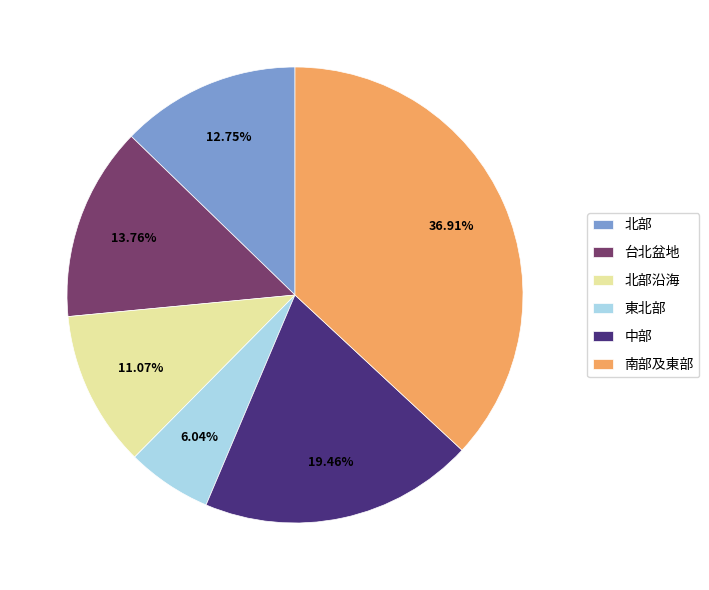

To the nearest percent, what is the average slice percentage?

17%